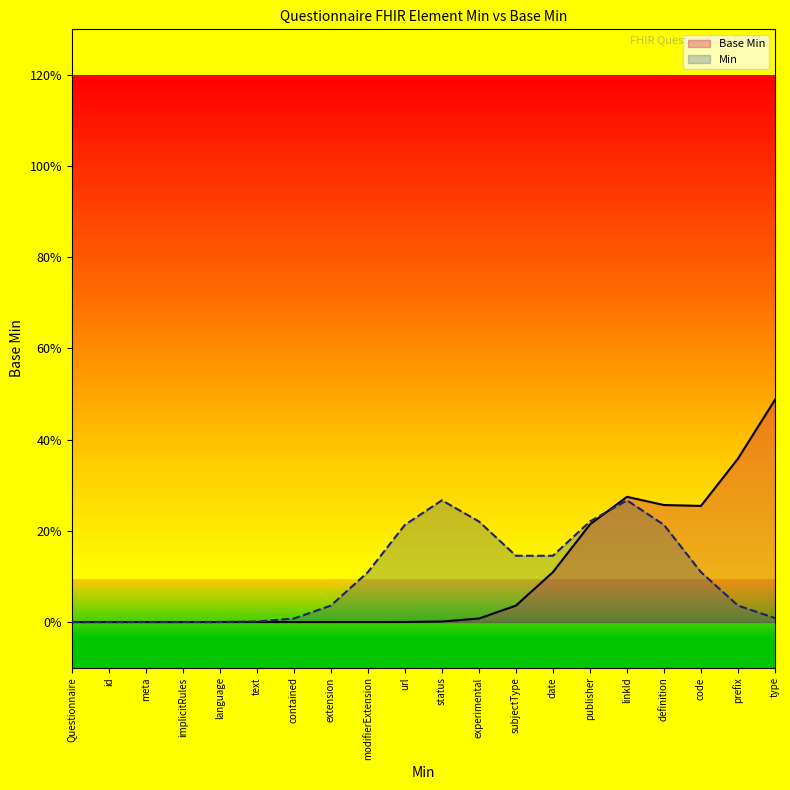

What is the difference between the maximum and second lowest values in the Min series?

0.3